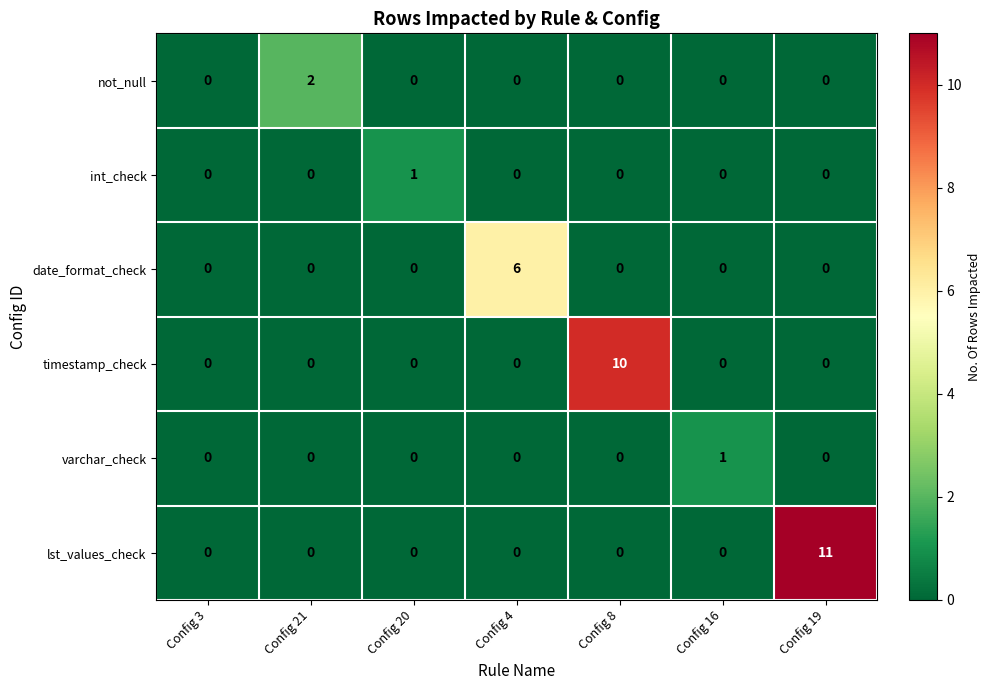

How many timestamp_check values are between 0 and 1?

6